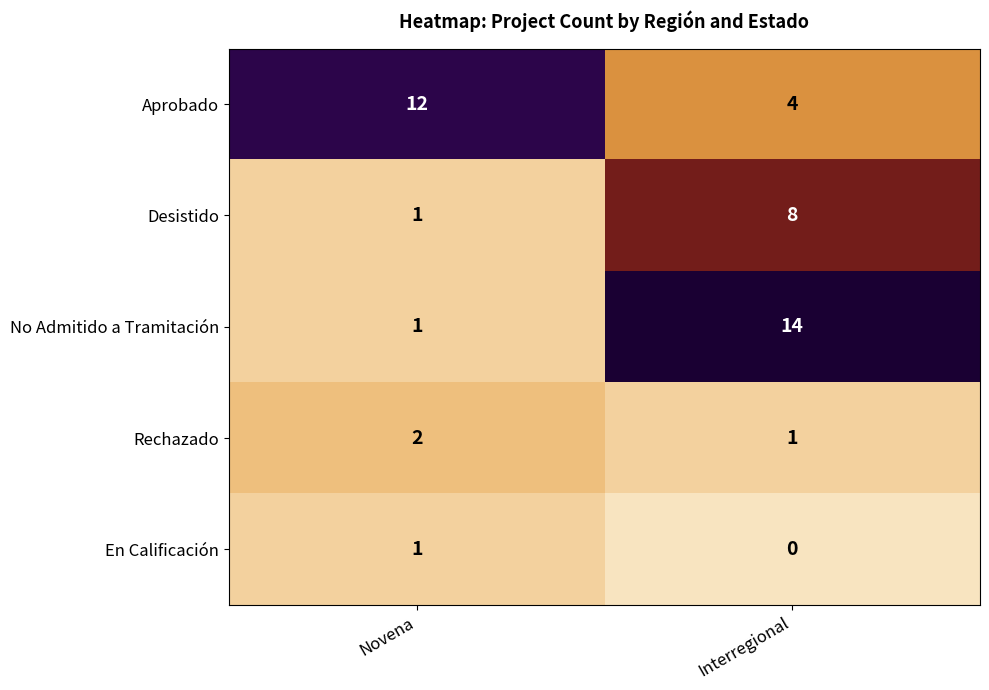

List the series in order of their peak value, lowest first.

En Calificación, Rechazado, Desistido, Aprobado, No Admitido a Tramitación